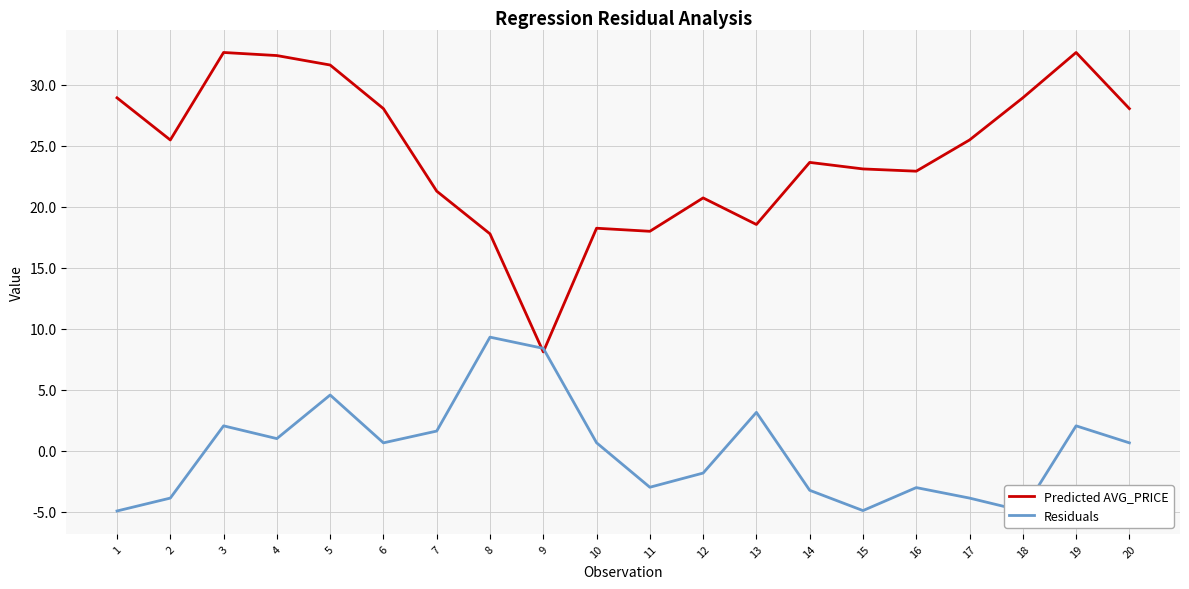

The value of Residuals at 18 is -4.9. True or false?

True